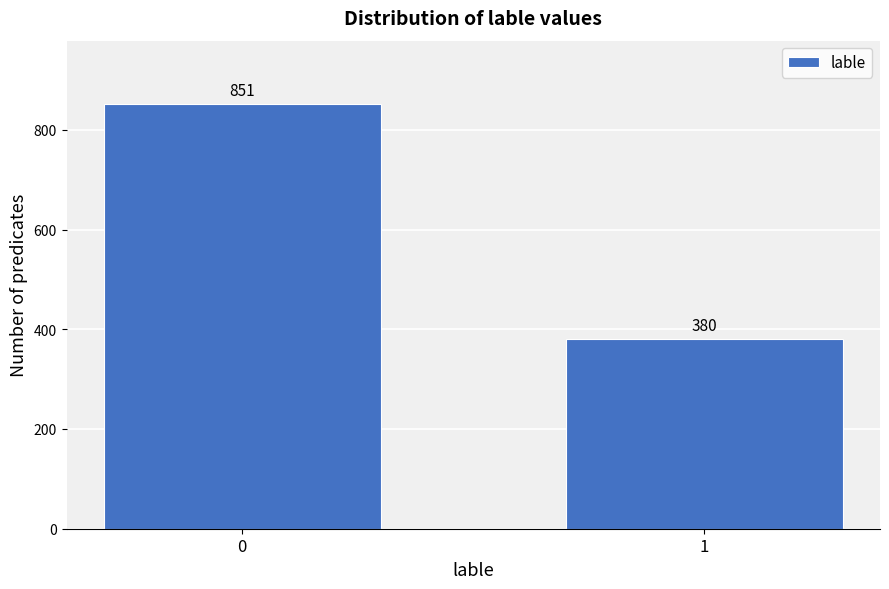

Reading left to right, transcribe all the data shown in this chart.

851	380